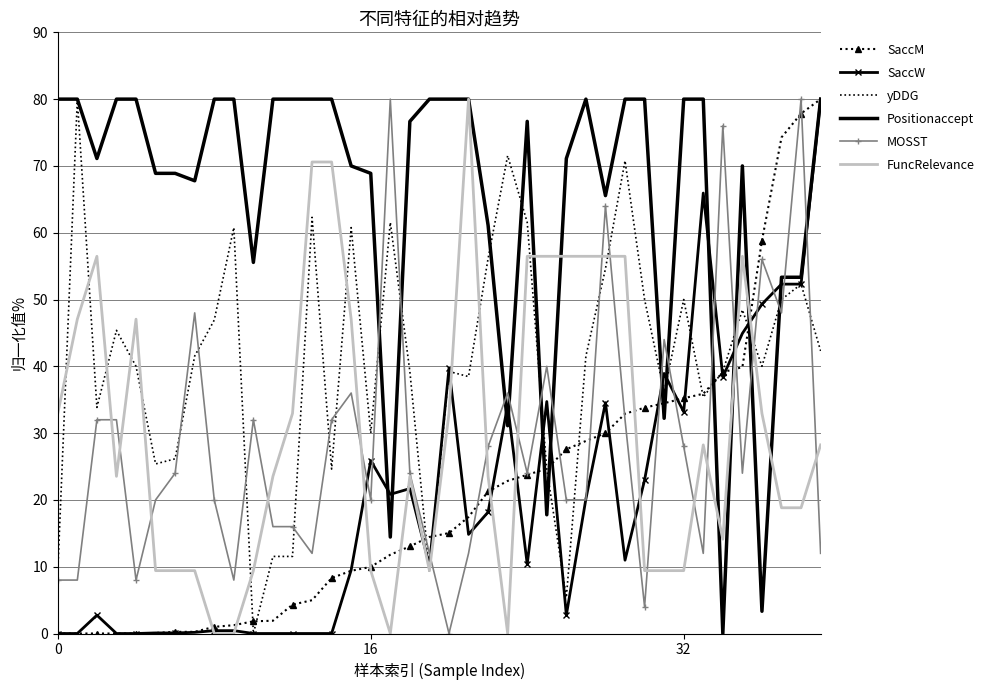

How many intersections are there between FuncRelevance and Positionaccept?

6